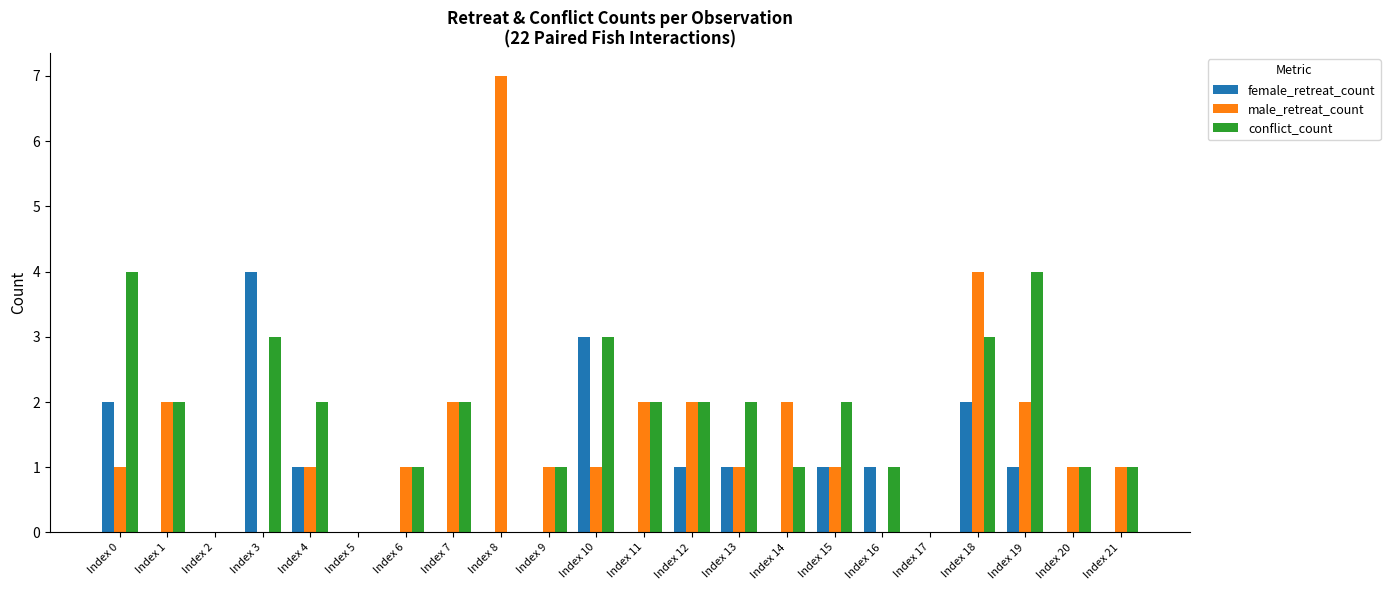

Which label corresponds to the largest value in the chart?

Index 8